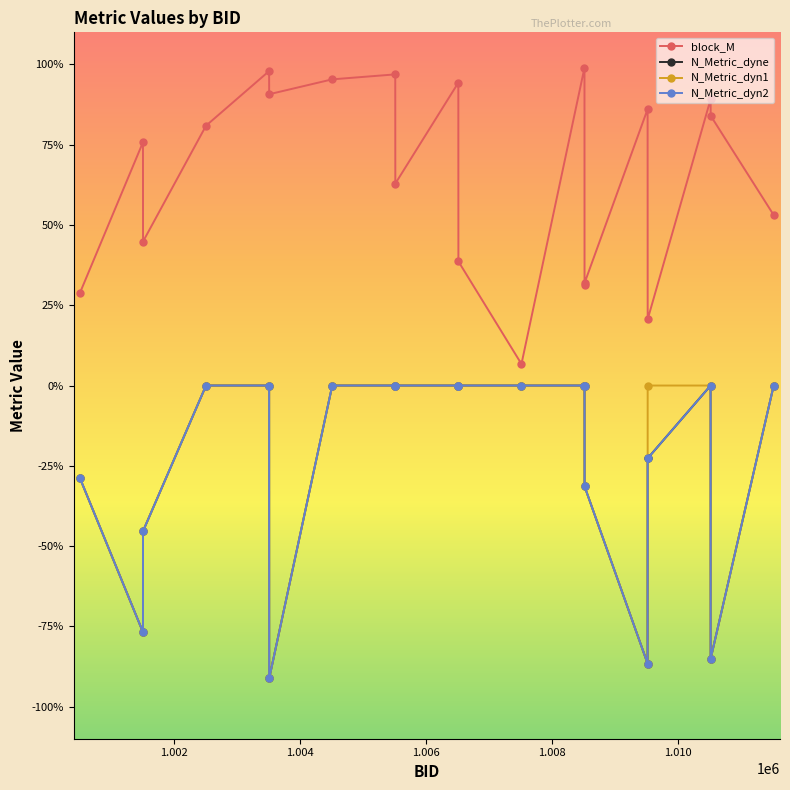

Does the chart have visible grid lines?

No